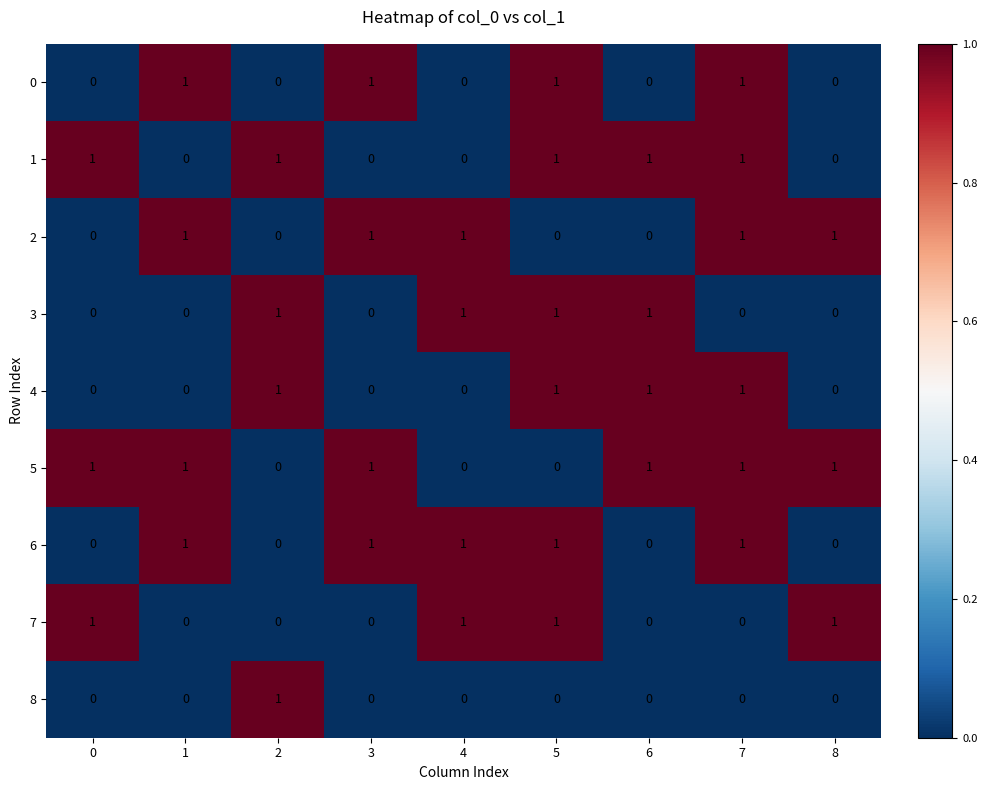

How many 2 values are between 0 and 1?

9